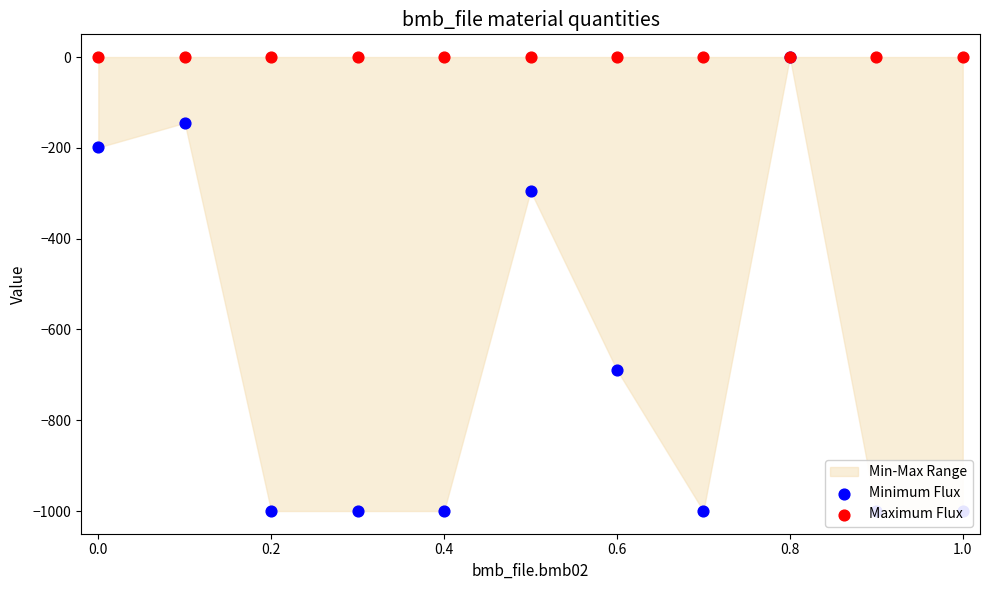

Which series has the widest spread of Y values?

Minimum Flux